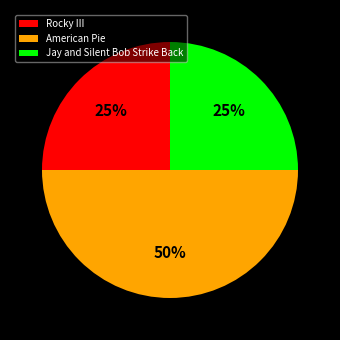

To the nearest percent, what is the combined percentage of Rocky III and Jay and Silent Bob Strike Back?

50%